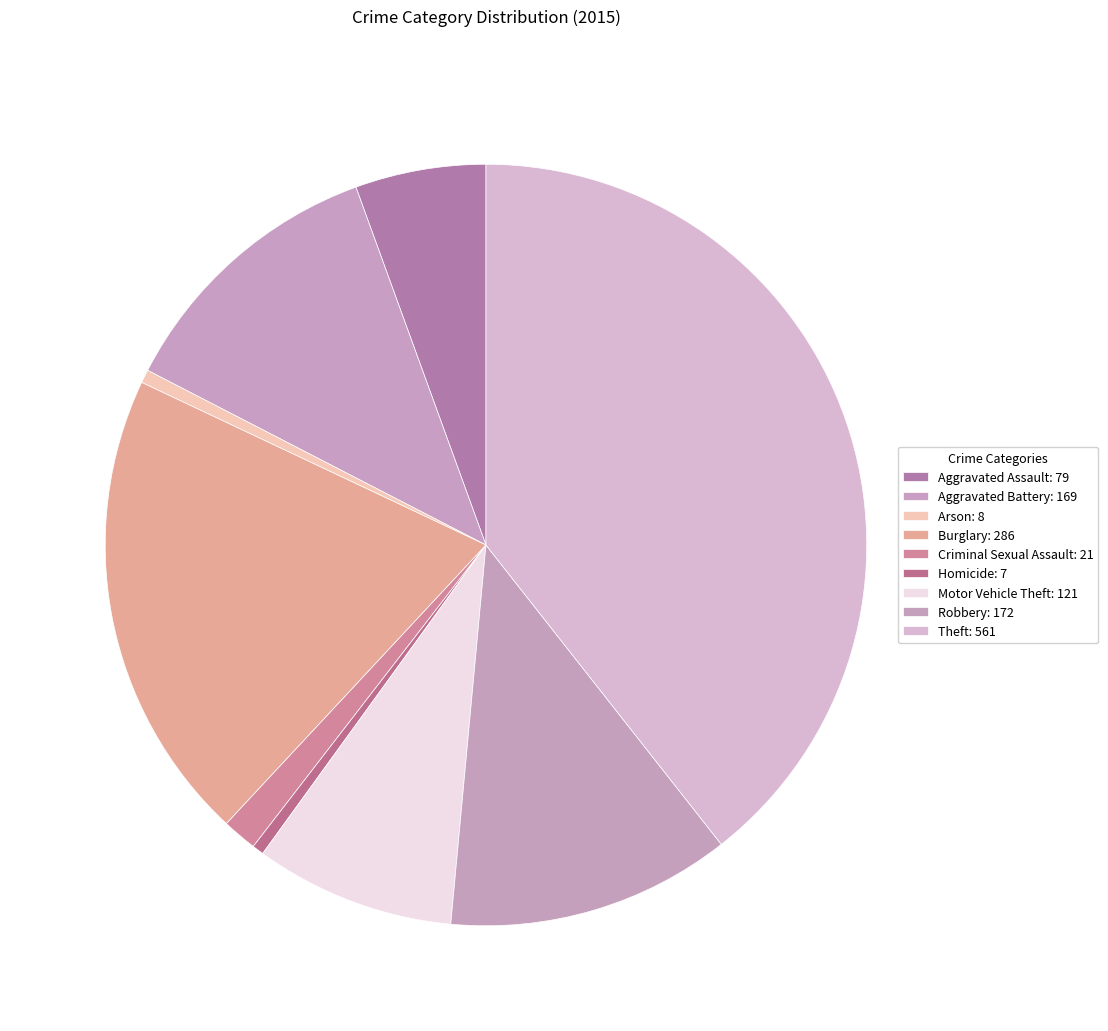

Which has a higher value, Homicide or Arson?

Arson